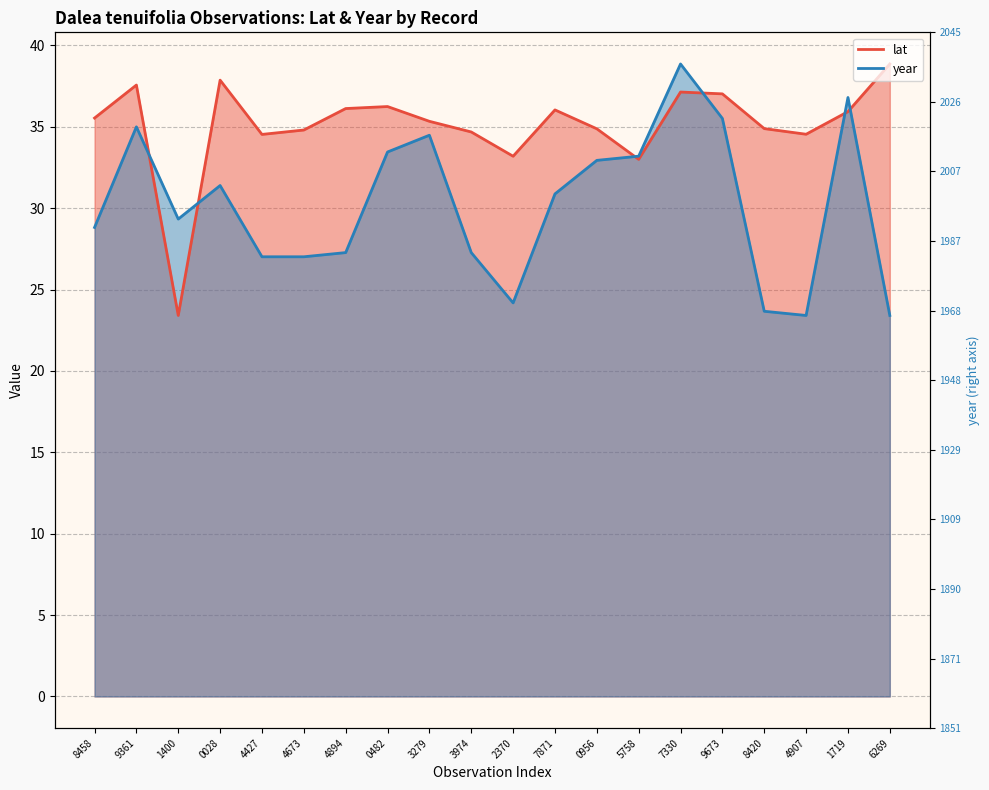

Rank the series by their maximum value, from lowest to highest.

lat, year